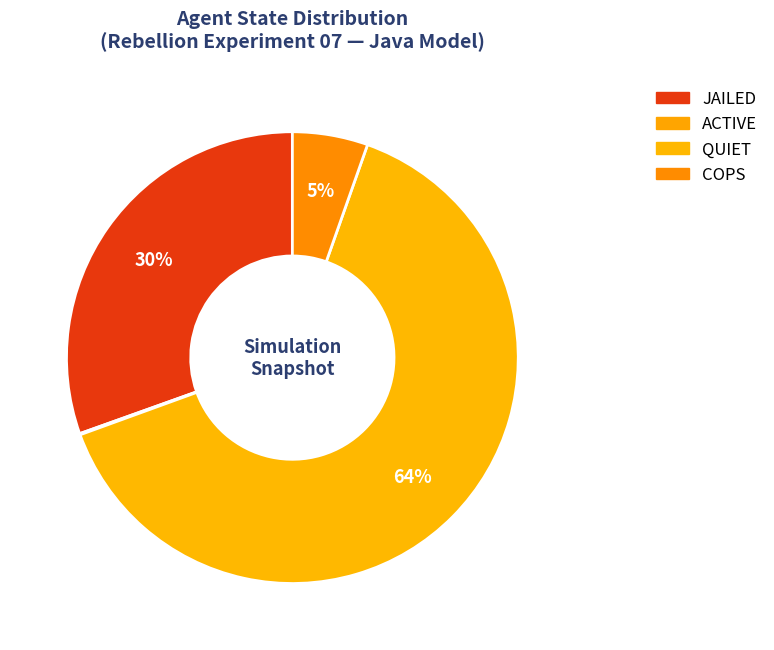

What percentage do JAILED and COPS together represent?

35.9%